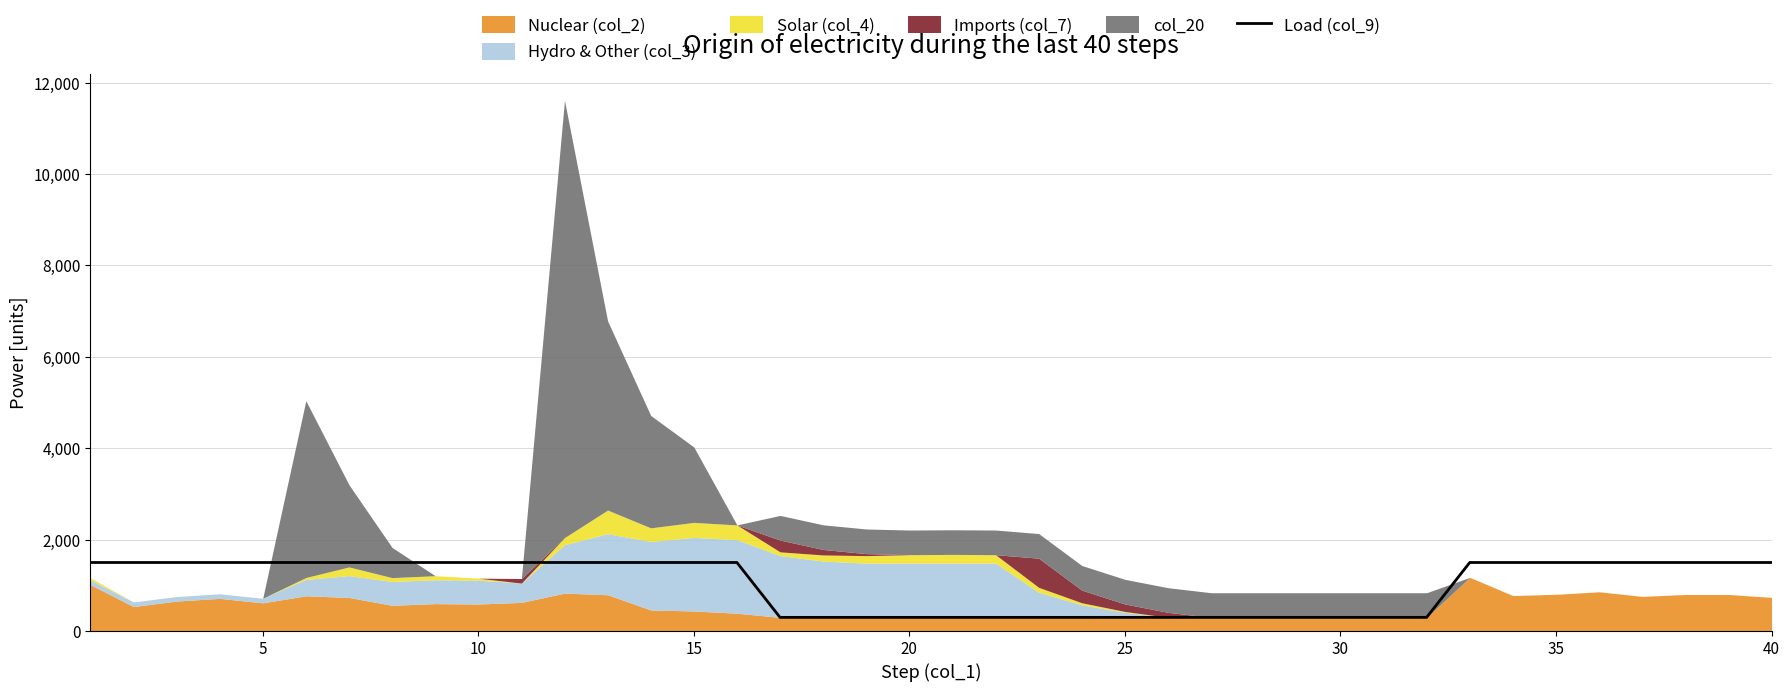

Count the values in the range 299 to 1500.

40